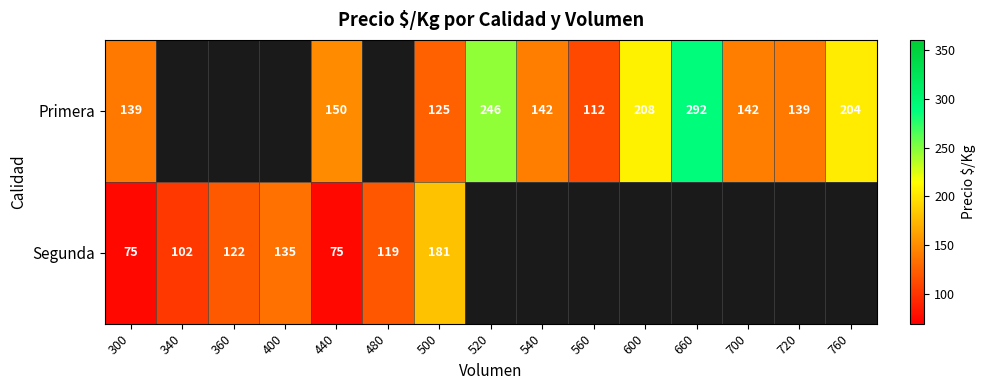

What is the total value across all series at 500?

306